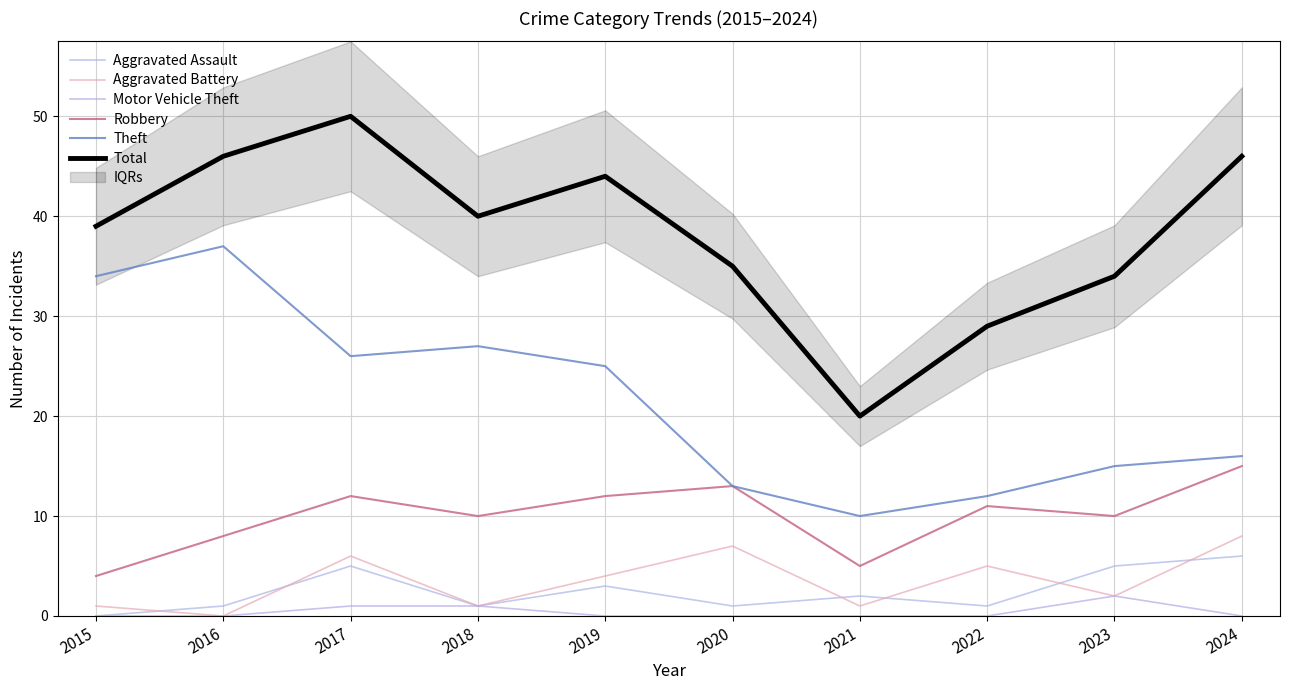

Is it true that Motor Vehicle Theft equals 0 at 2024?

True